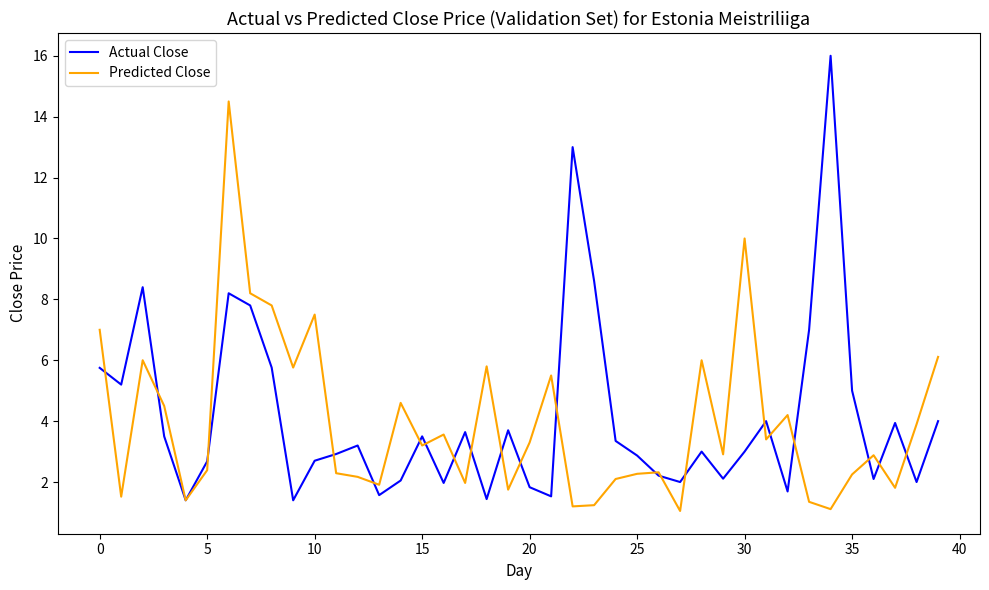

Rank the series by their maximum value, from highest to lowest.

Actual Close, Predicted Close